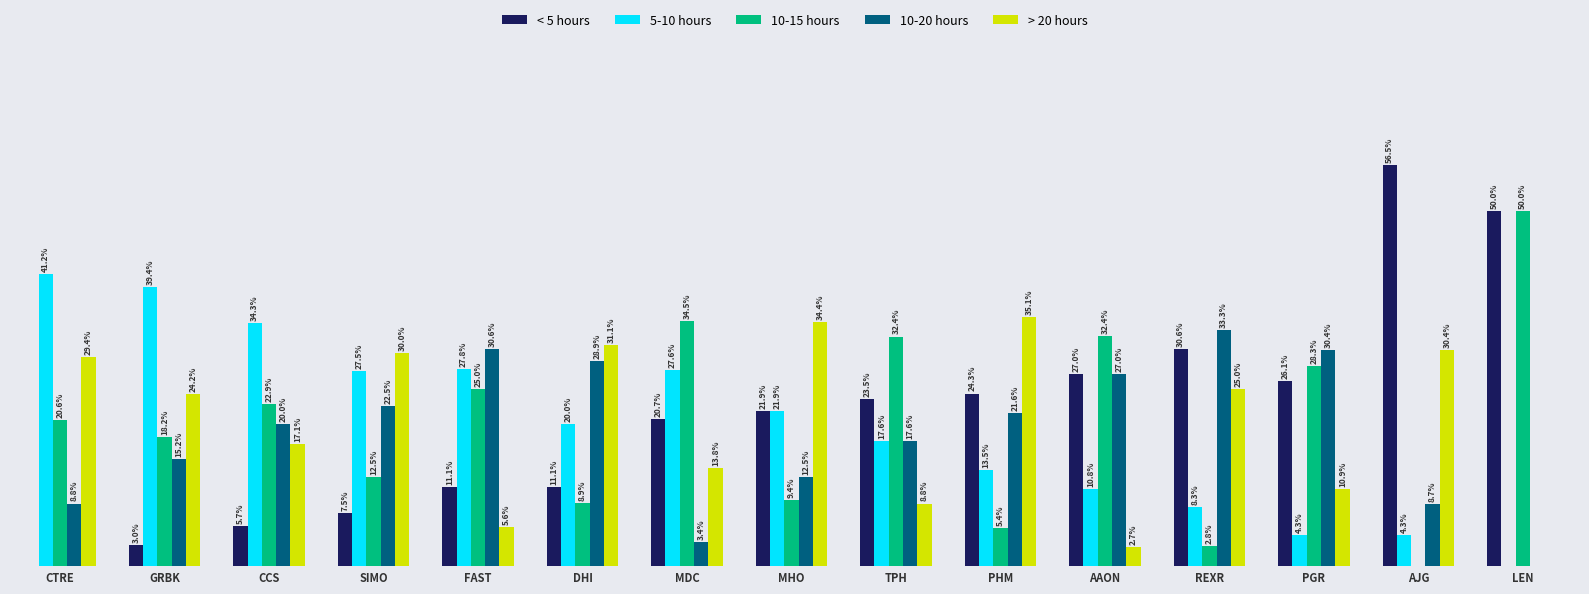

Which label corresponds to the largest value in the chart?

AJG